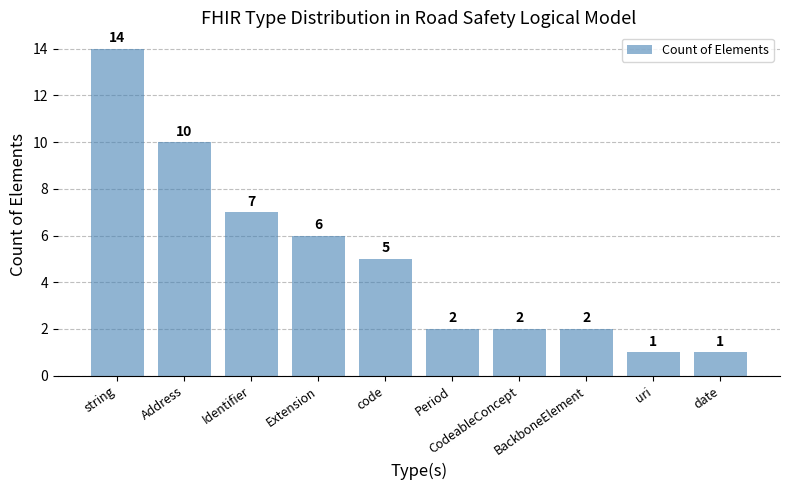

What is the minimum value shown in the chart?

1